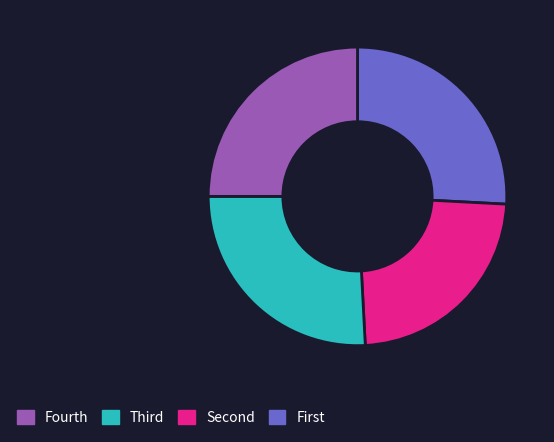

How many segments does this pie chart have?

4